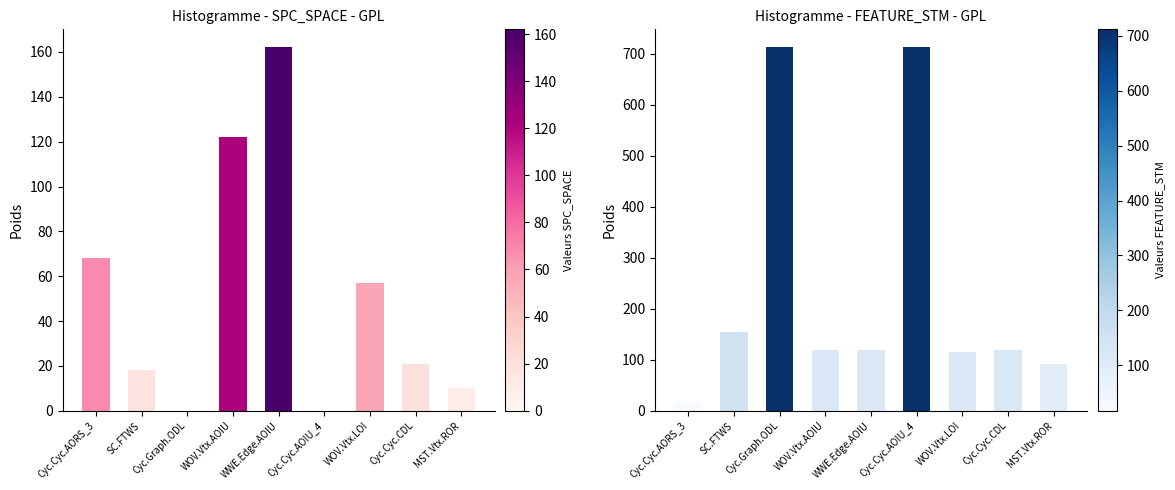

What are all the series names shown in the legend?

SPC_SPACE, FEATURE_STM